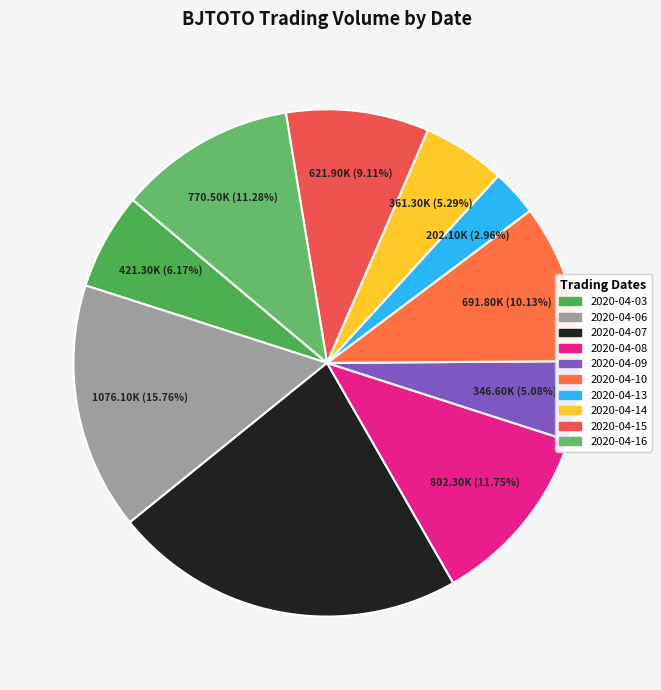

What is the largest slice in the pie chart?

2020-04-07